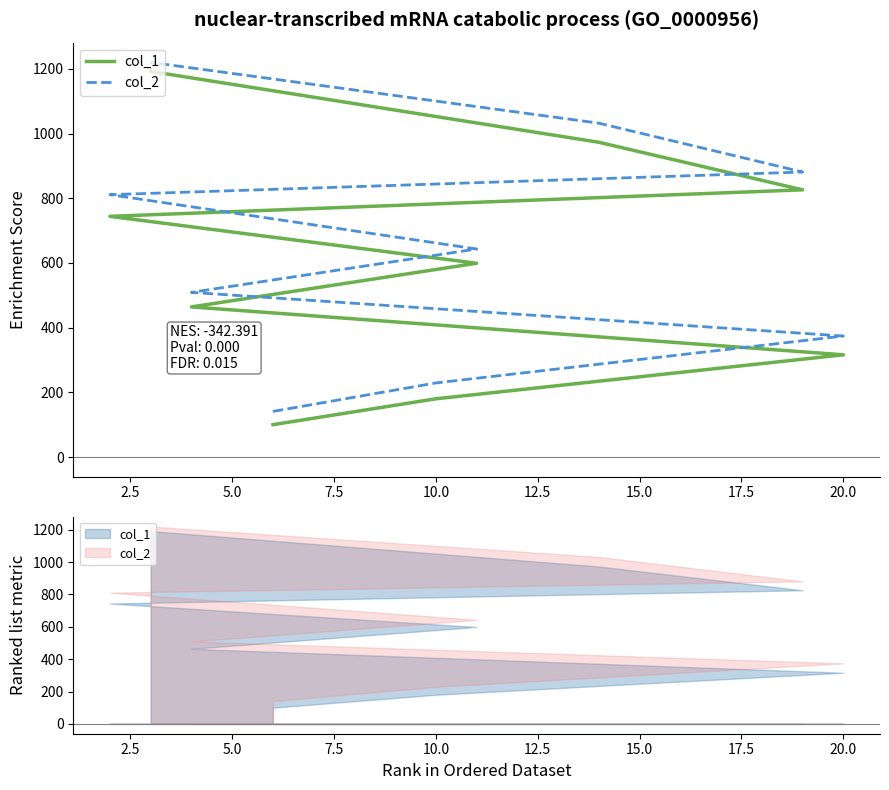

What is the value of the col_2 point at the 8th from the left?

1032